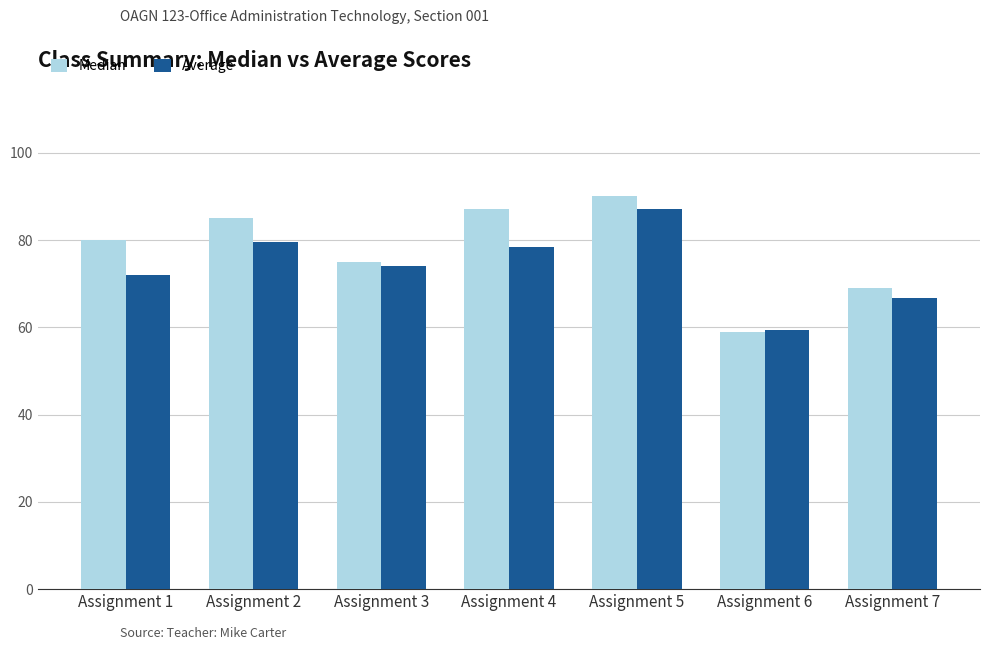

The Median series shows 87.0 at Assignment 4. True or false?

True